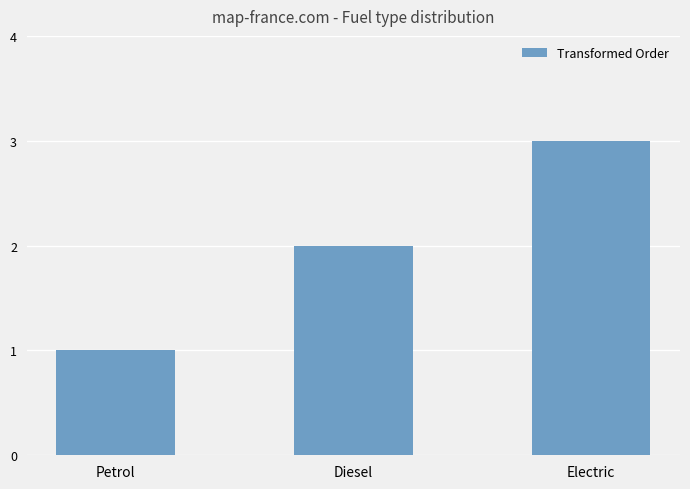

What value does the data have at Electric?

3